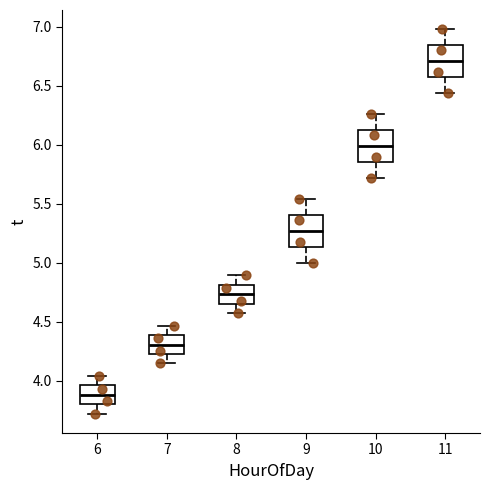

Where does the upper whisker of the box at x = 9 end on the y-axis? The values are not printed on the chart, so give them approximately, as read against the axis.

5.55